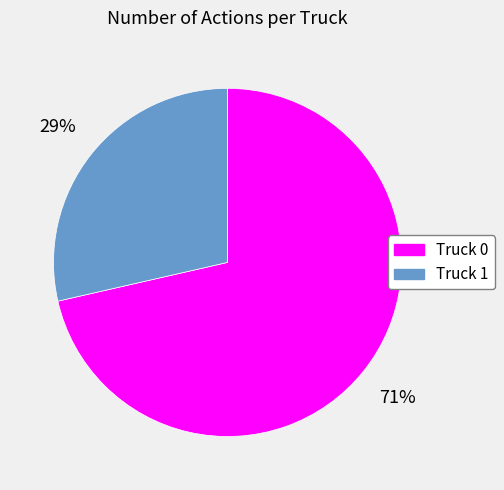

Combined, do Truck 1 and Truck 0 account for over 50%?

Yes